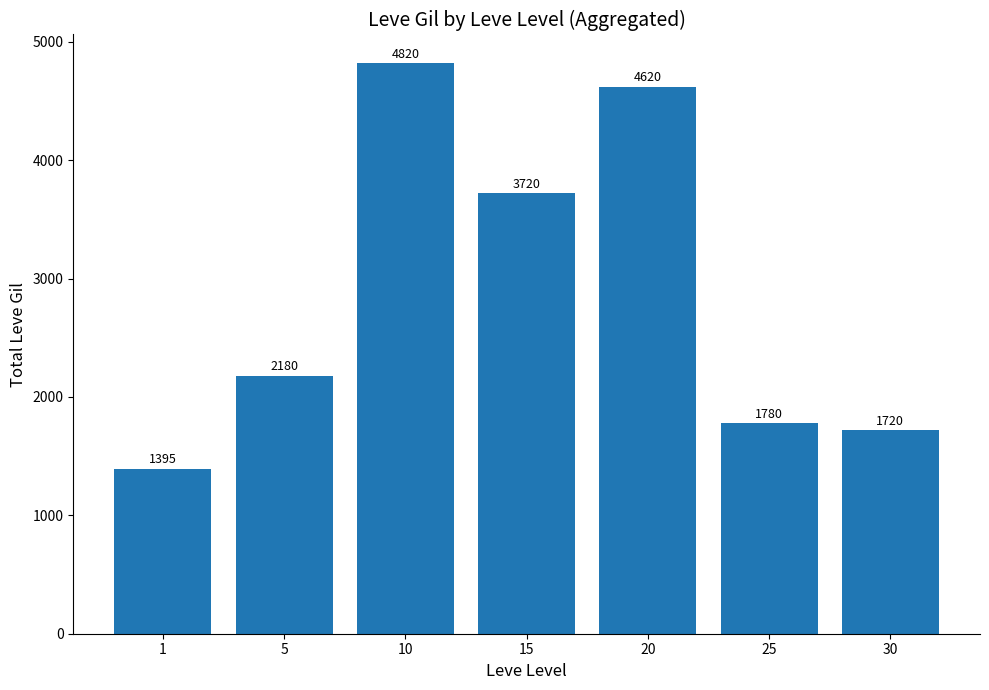

At which label is the value closest to 3107?

15